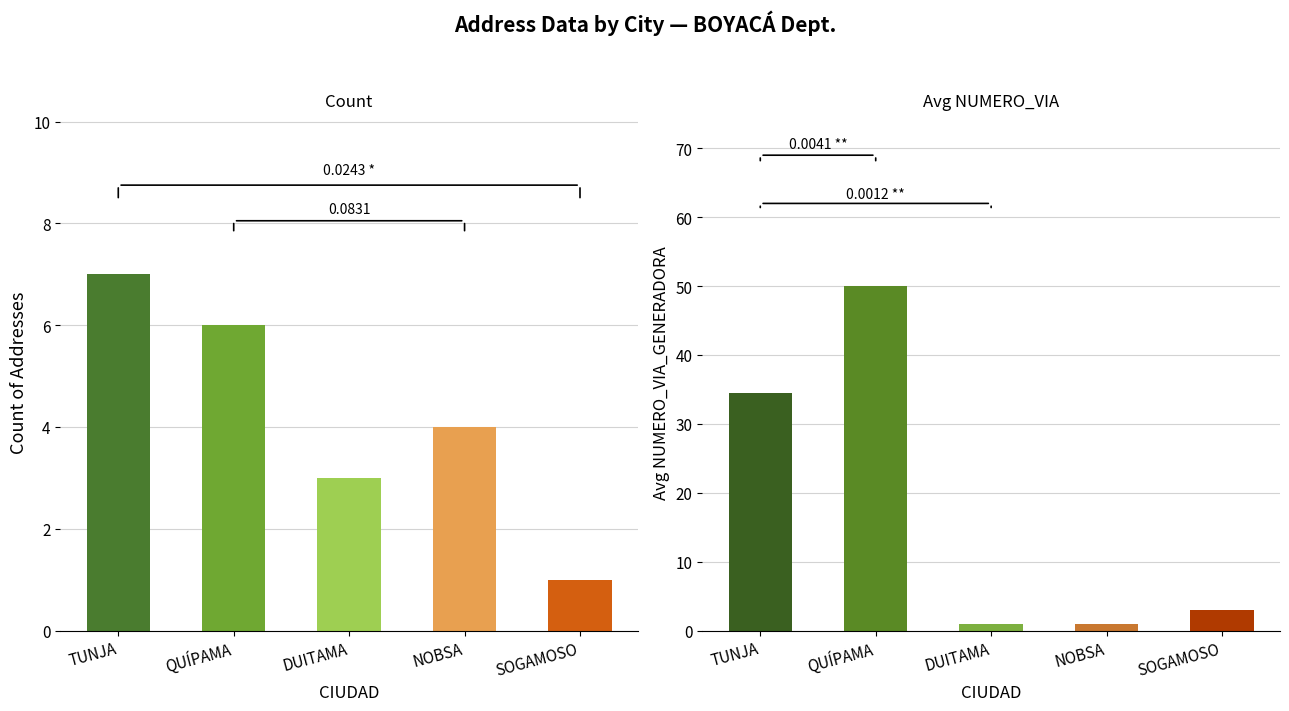

What is the minimum value shown in the chart?

1.0